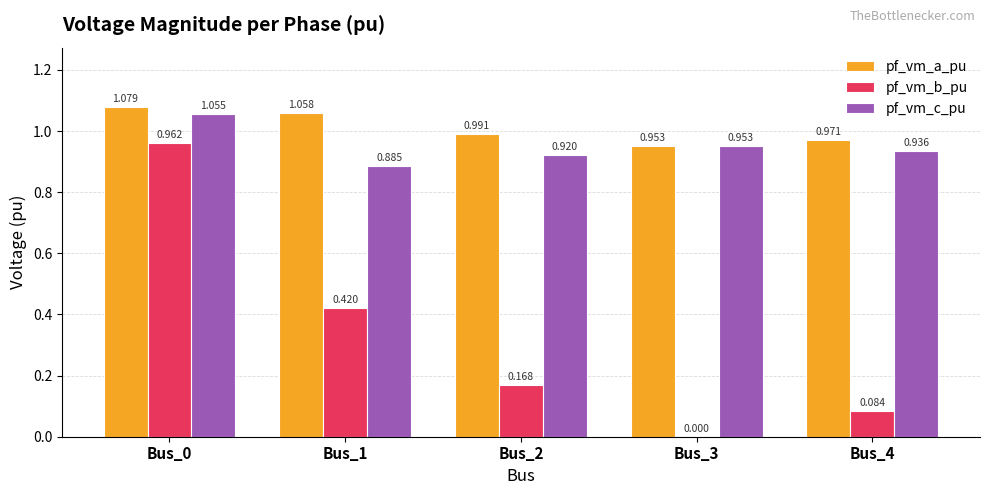

Which series has the largest total across all categories?

pf_vm_a_pu